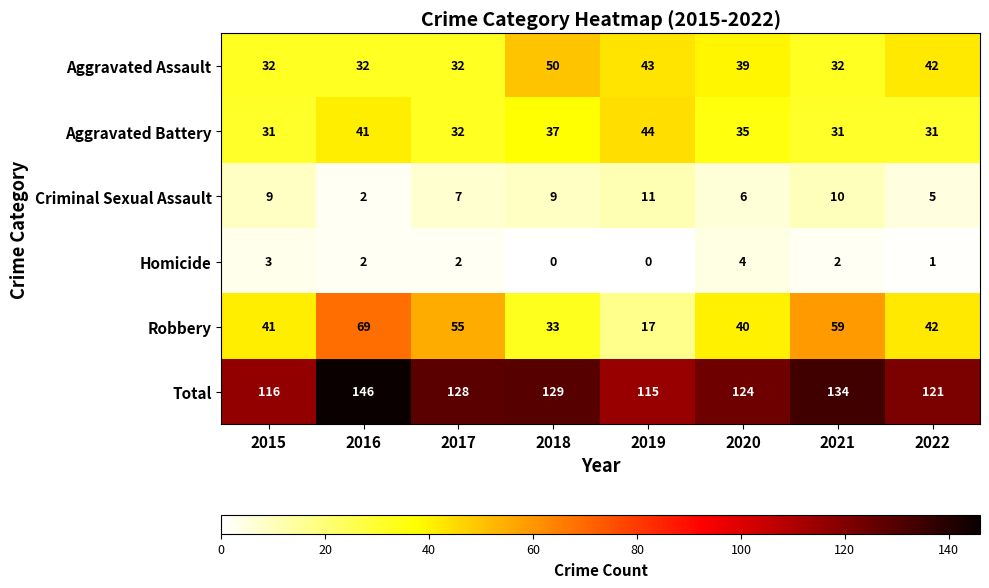

List the series in order of their peak value, lowest first.

Homicide, Criminal Sexual Assault, Aggravated Battery, Aggravated Assault, Robbery, Total